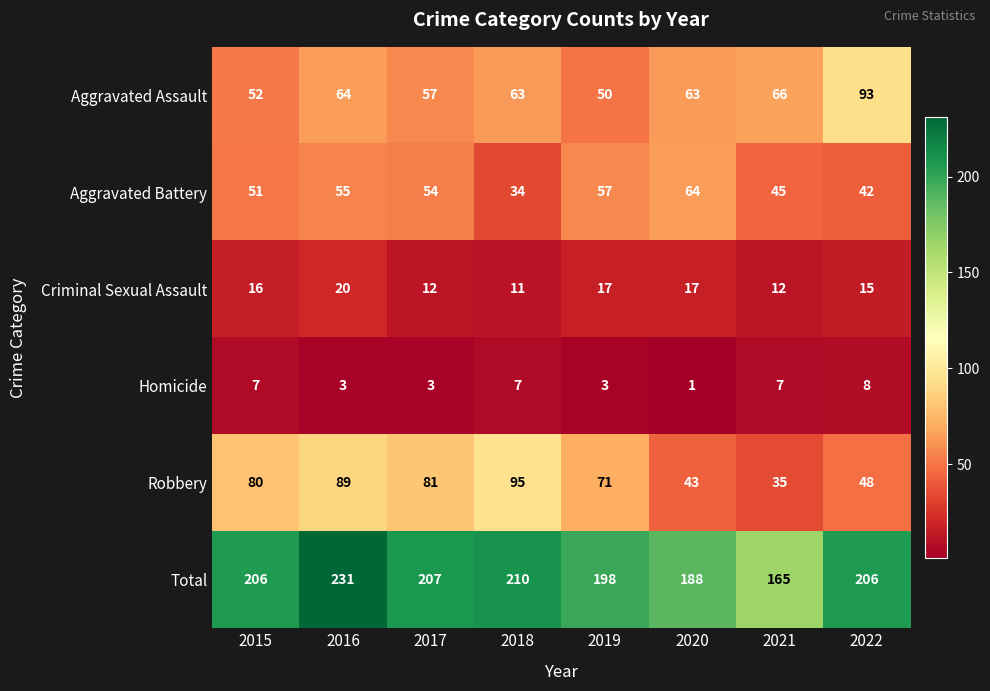

Rank the series by their maximum value, from highest to lowest.

Total, Robbery, Aggravated Assault, Aggravated Battery, Criminal Sexual Assault, Homicide